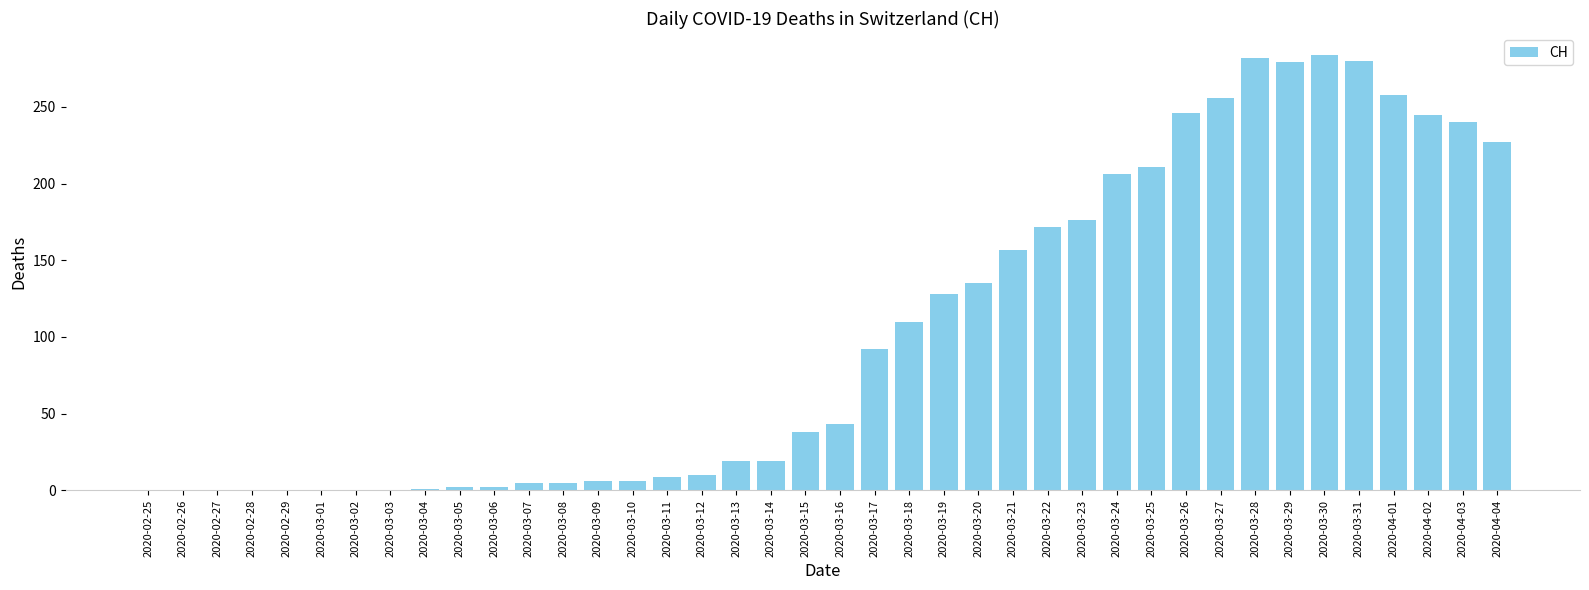

Count the number of categories in the chart.

40